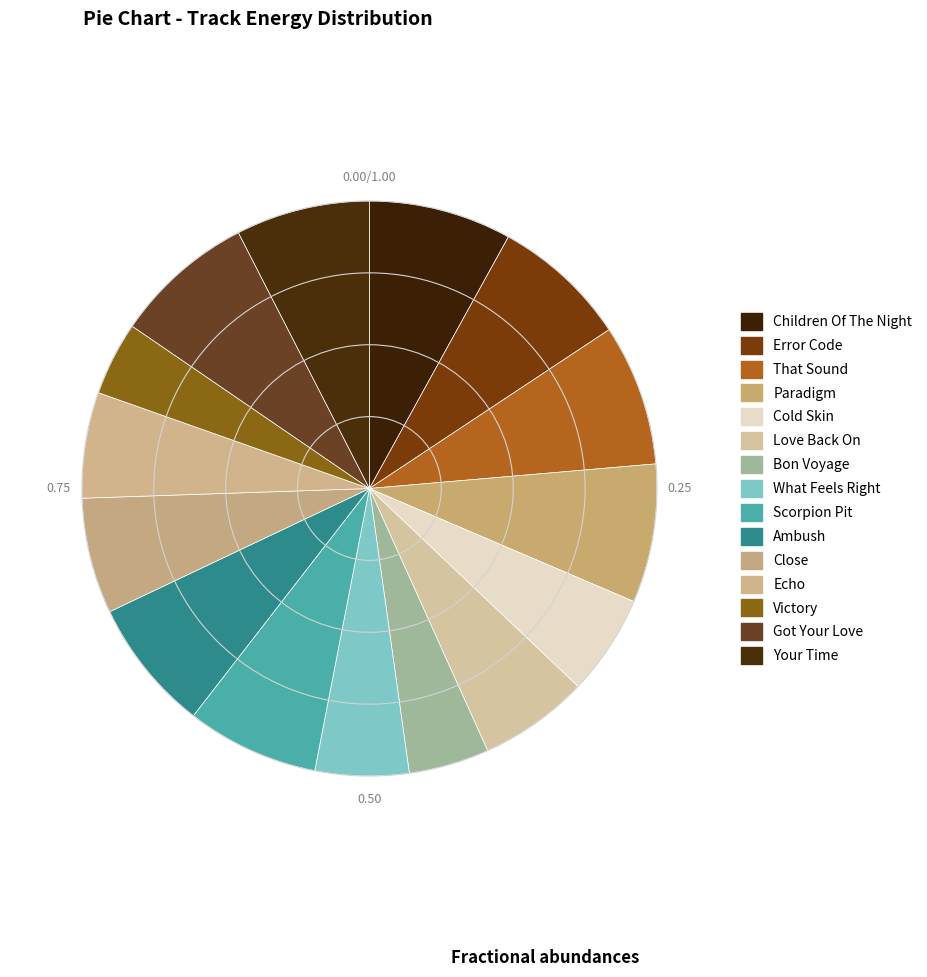

How many segments does this pie chart have?

15